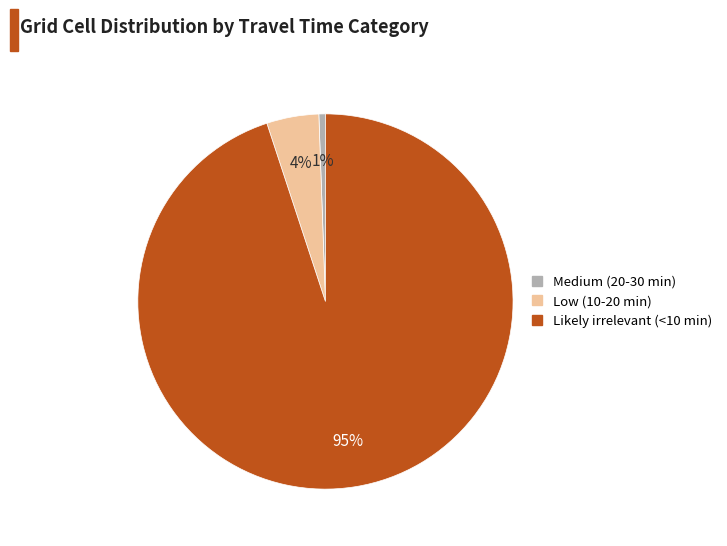

How many slices are in this pie chart?

3